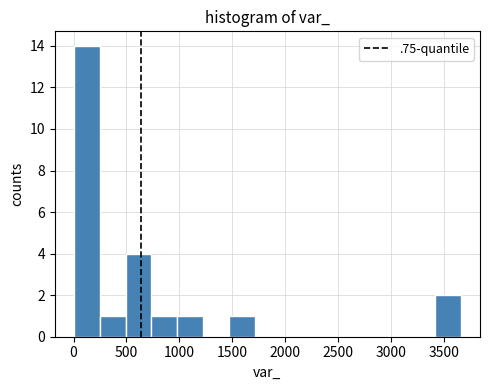

Reading left to right, list every bar in this chart as the range it spans on the x-axis followed by its height. Neither the bar edges nor the heights are printed on the chart, so give them approximately, as read against the axes.

0 to 250: 14
250 to 500: 1
500 to 750: 4
750 to 1000: 1
1000 to 1200: 1
1200 to 1450: 0
1450 to 1700: 1
1700 to 1950: 0
1950 to 2200: 0
2200 to 2450: 0
2450 to 2700: 0
2700 to 2950: 0
2950 to 3150: 0
3150 to 3400: 0
3400 to 3650: 2